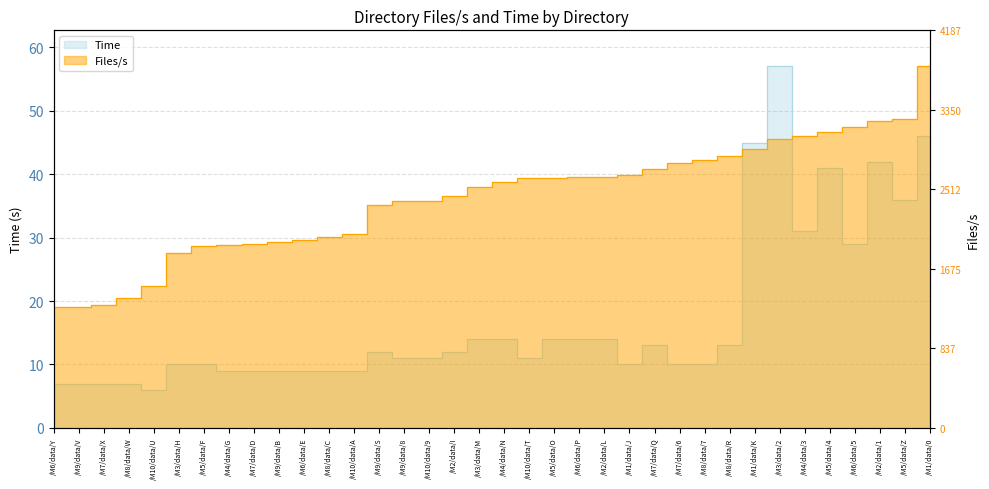

Reading right to left, extract all data points from this chart.

Time: /M1/data/0=46.0	/M5/data/Z=36.0	/M2/data/1=42.0	/M6/data/5=29.0	/M5/data/4=41.0	/M4/data/3=31.0	/M3/data/2=57.0	/M1/data/K=45.0	/M8/data/R=13.0	/M8/data/7=10.0	/M7/data/6=10.0	/M7/data/Q=13.0	/M1/data/J=10.0	/M2/data/L=14.0	/M6/data/P=14.0	/M5/data/O=14.0	/M10/data/T=11.0	/M4/data/N=14.0	/M3/data/M=14.0	/M2/data/I=12.0	/M10/data/9=11.0	/M9/data/8=11.0	/M9/data/S=12.0	/M10/data/A=9.0	/M8/data/C=9.0	/M6/data/E=9.0	/M9/data/B=9.0	/M7/data/D=9.0	/M4/data/G=9.0	/M5/data/F=10.0	/M3/data/H=10.0	/M10/data/U=6.0	/M8/data/W=7.0	/M7/data/X=7.0	/M9/data/V=7.0	/M6/data/Y=7.0
Files/s: /M1/data/0=57.0	/M5/data/Z=48.8	/M2/data/1=48.4	/M6/data/5=47.5	/M5/data/4=46.7	/M4/data/3=46.0	/M3/data/2=45.5	/M1/data/K=44.0	/M8/data/R=42.8	/M8/data/7=42.2	/M7/data/6=41.8	/M7/data/Q=40.8	/M1/data/J=40.0	/M2/data/L=39.6	/M6/data/P=39.6	/M5/data/O=39.4	/M10/data/T=39.4	/M4/data/N=38.7	/M3/data/M=38.0	/M2/data/I=36.5	/M10/data/9=35.8	/M9/data/8=35.8	/M9/data/S=35.2	/M10/data/A=30.5	/M8/data/C=30.1	/M6/data/E=29.6	/M9/data/B=29.4	/M7/data/D=29.0	/M4/data/G=28.9	/M5/data/F=28.7	/M3/data/H=27.6	/M10/data/U=22.3	/M8/data/W=20.5	/M7/data/X=19.4	/M9/data/V=19.1	/M6/data/Y=19.0